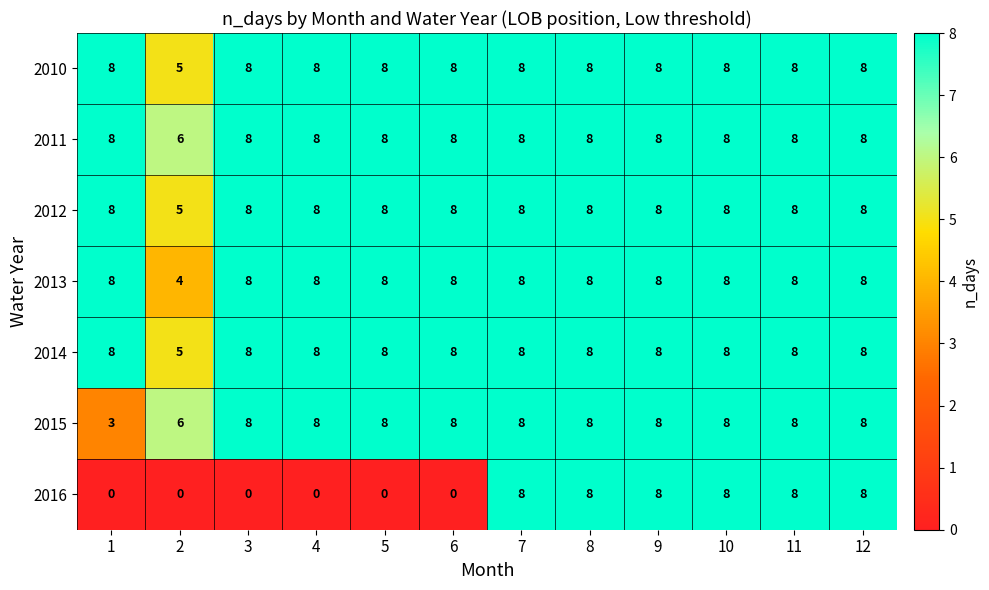

Is the value of 2014 at 5 greater than the value of 2010 at 2?

Yes